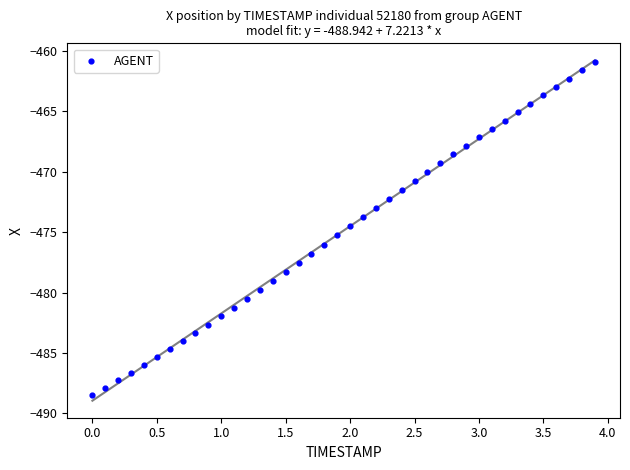

What is the range of Y values (max minus min)?

27.6